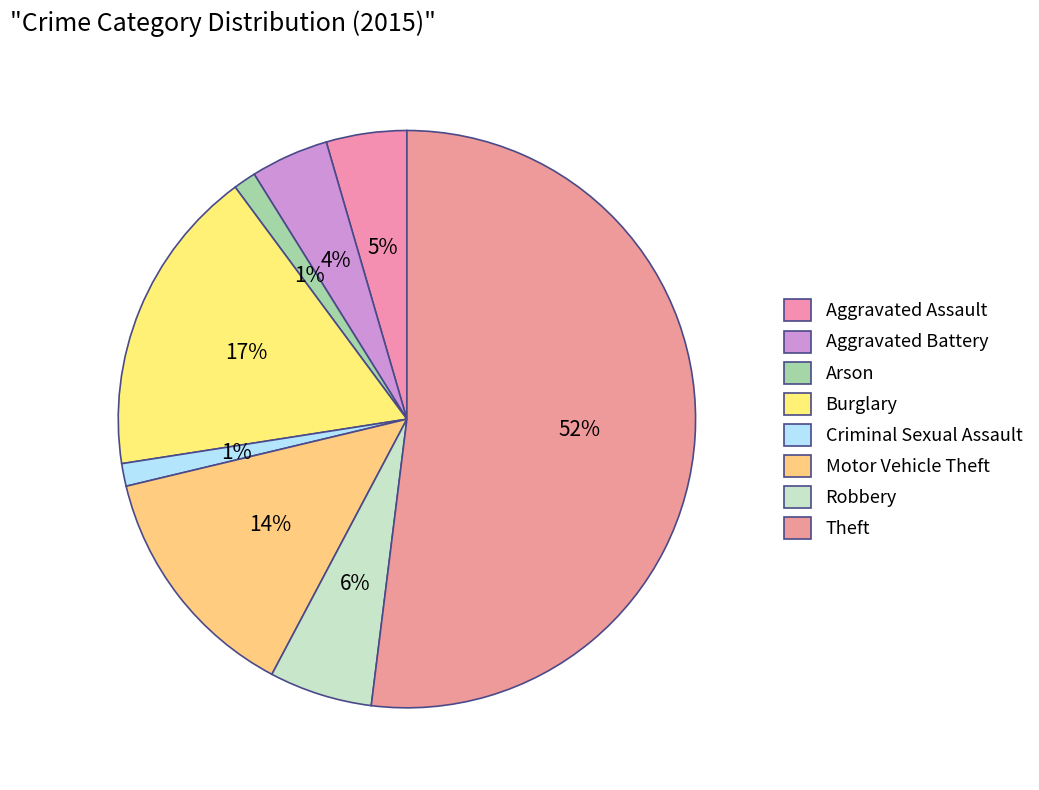

Is Aggravated Assault the majority of the pie?

No